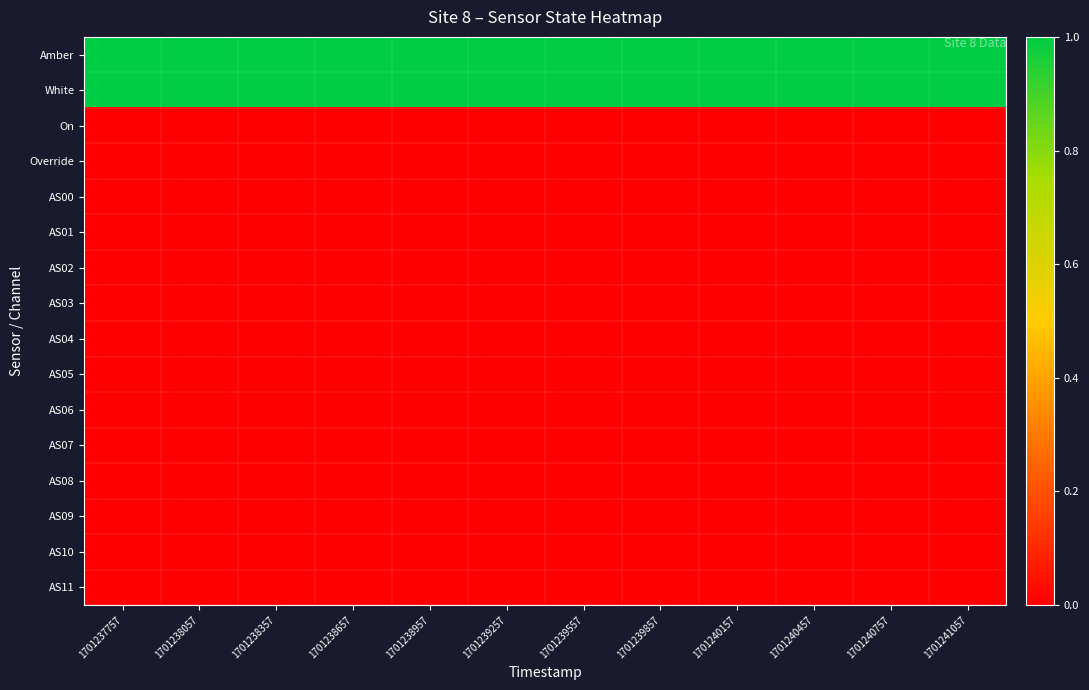

List the series in order of their peak value, lowest first.

On, Override, AS00, AS01, AS02, AS03, AS04, AS05, AS06, AS07, AS08, AS09, AS10, AS11, Amber, White